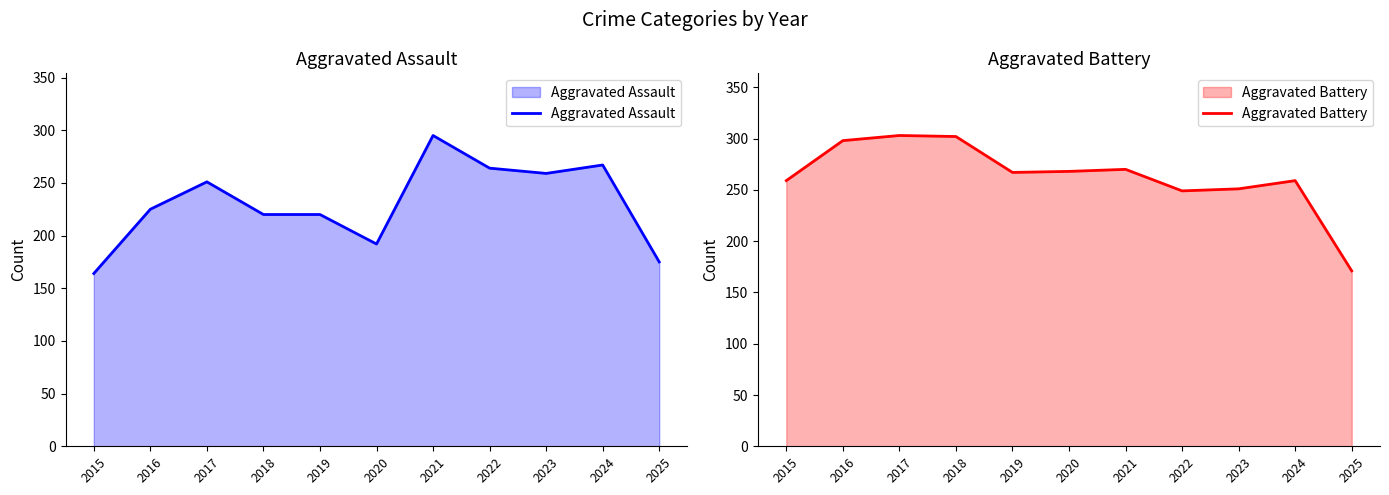

How many data points in Aggravated Assault are above 225?

5